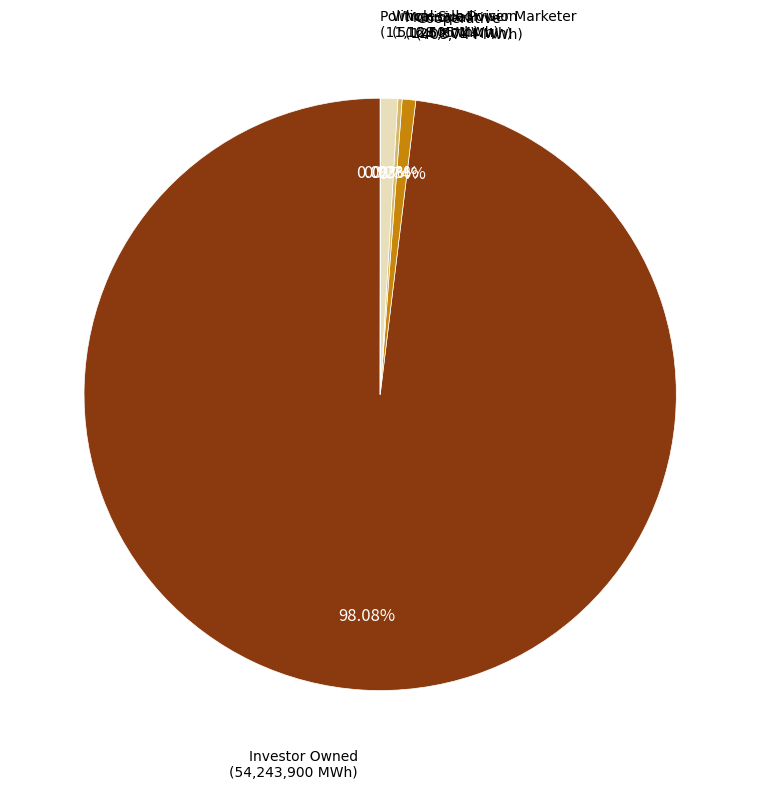

What is the largest slice in the pie chart?

Investor Owned